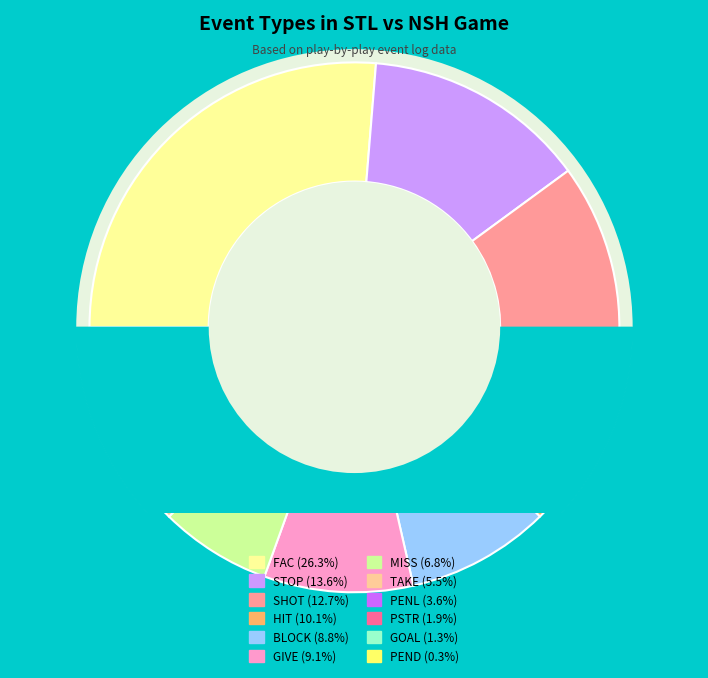

Combined, what portion of the pie is FAC and GOAL?

27.6%